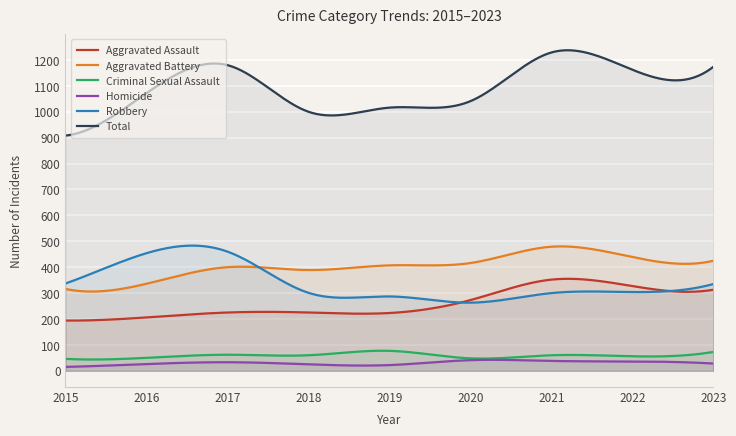

At which category is the sum across all series the highest?

2021